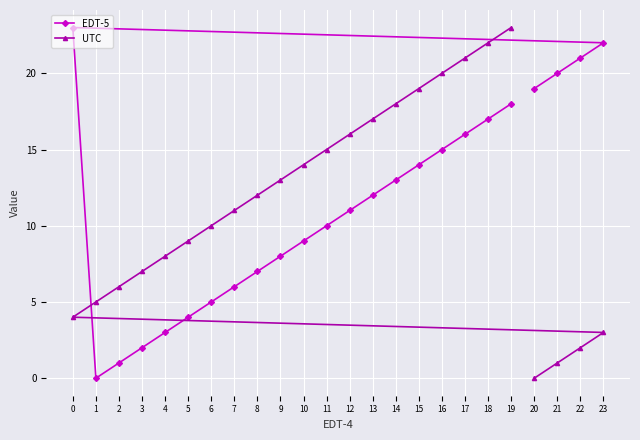

Reading left to right, list all the values displayed in this chart.

EDT-5: 0=23	1=0	2=1	3=2	4=3	5=4	6=5	7=6	8=7	9=8	10=9	11=10	12=11	13=12	14=13	15=14	16=15	17=16	18=17	19=18	20=19	21=20	22=21	23=22
UTC: 0=4	1=5	2=6	3=7	4=8	5=9	6=10	7=11	8=12	9=13	10=14	11=15	12=16	13=17	14=18	15=19	16=20	17=21	18=22	19=23	20=0	21=1	22=2	23=3